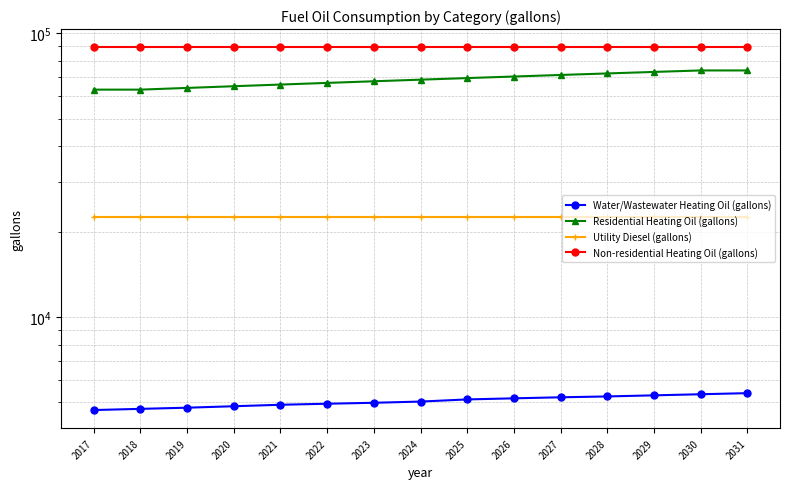

Does the chart have visible grid lines?

Yes